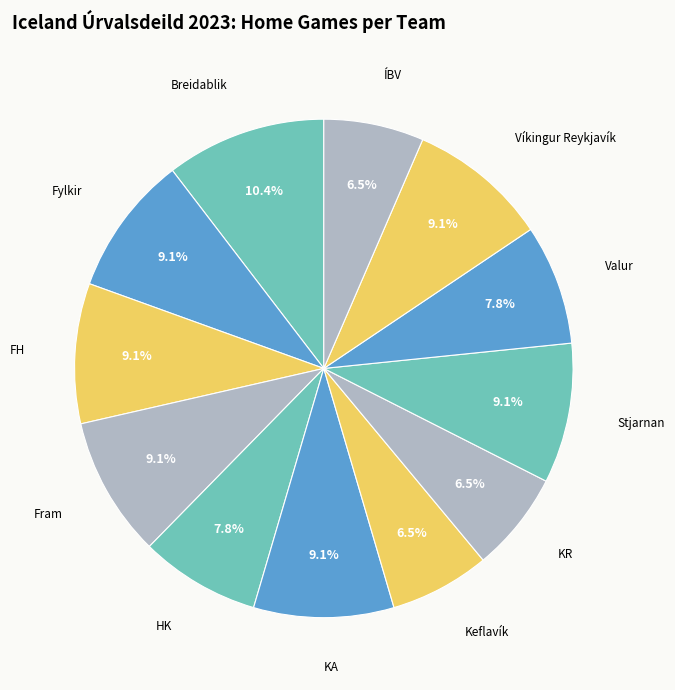

The FH slice represents 20% of the pie. True or false?

False